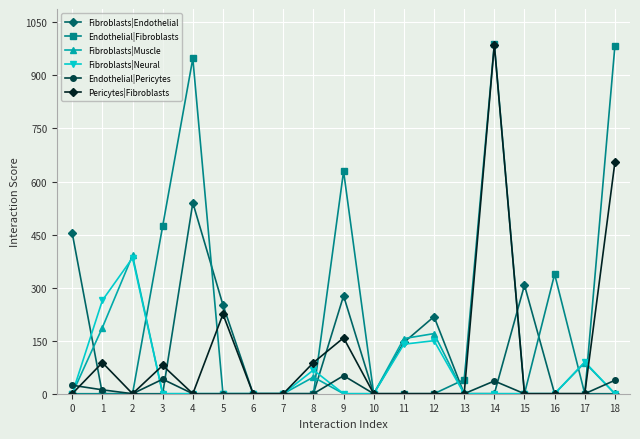

The value of Pericytes|Fibroblasts at 5 is 225. True or false?

True